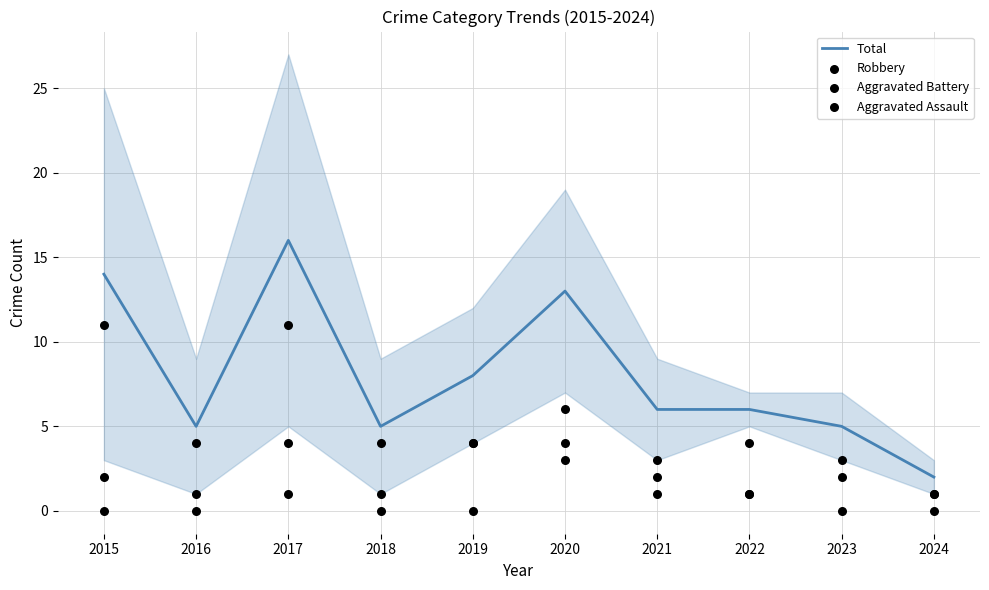

At which category is the sum across all series the highest?

2017